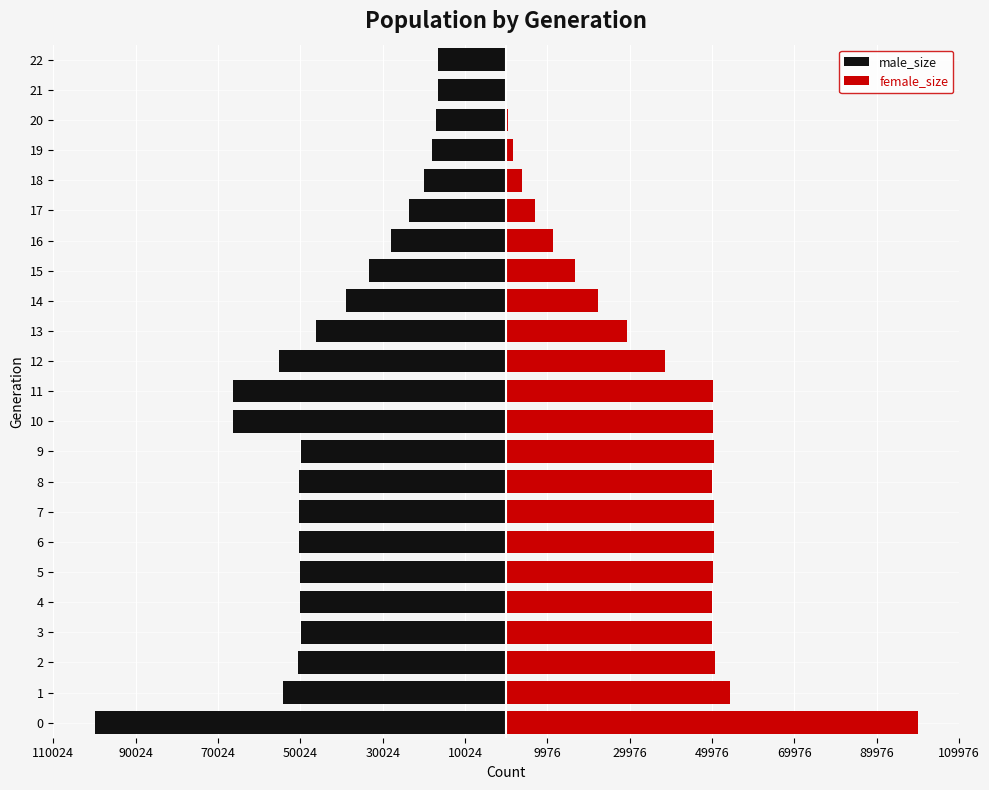

What is the minimum value for male_size?

-99987